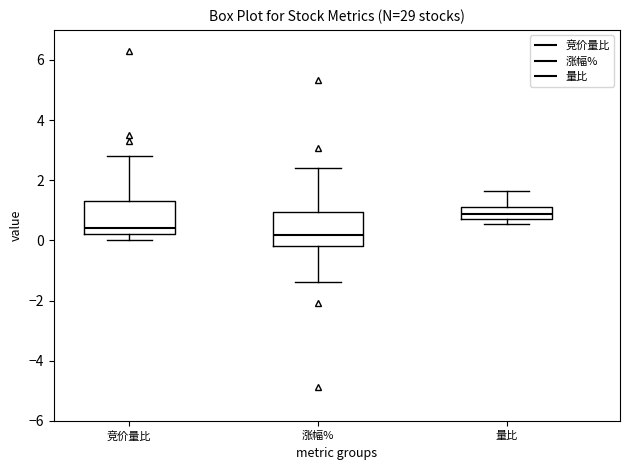

Where is the upper edge of the box for 涨幅% on the y-axis? The values are not printed on the chart, so give them approximately, as read against the axis.

1.0